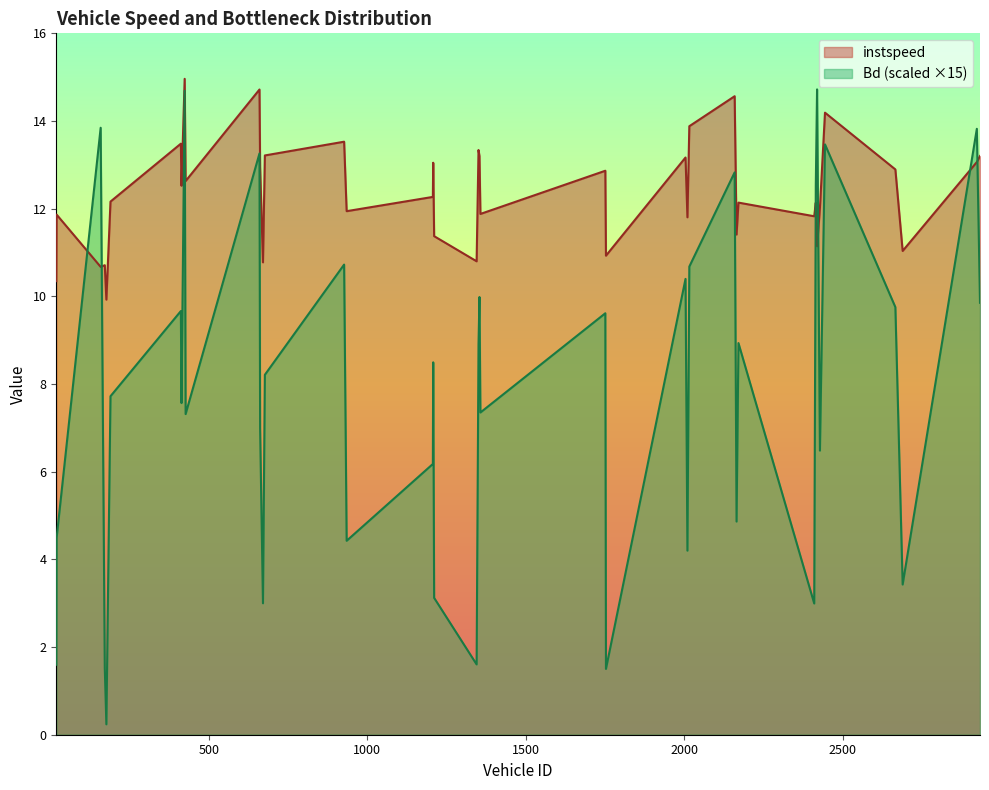

What is the label of the 32nd point from the right?

424.0